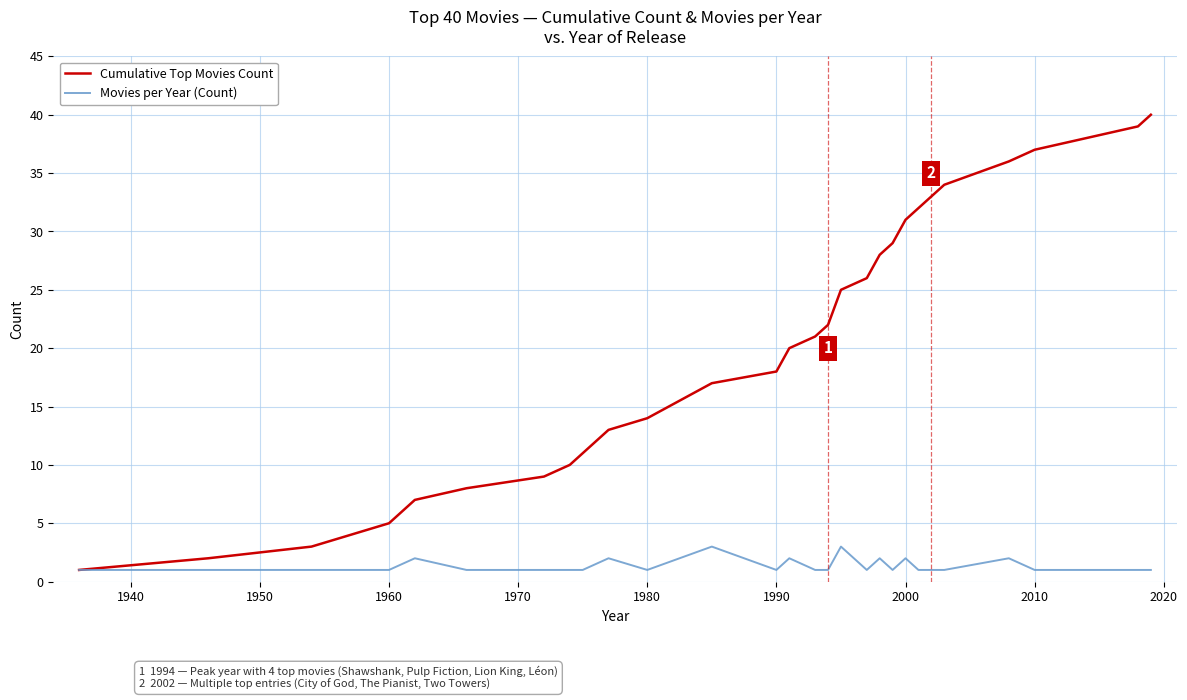

Which series has the widest spread of values?

Cumulative Top Movies Count